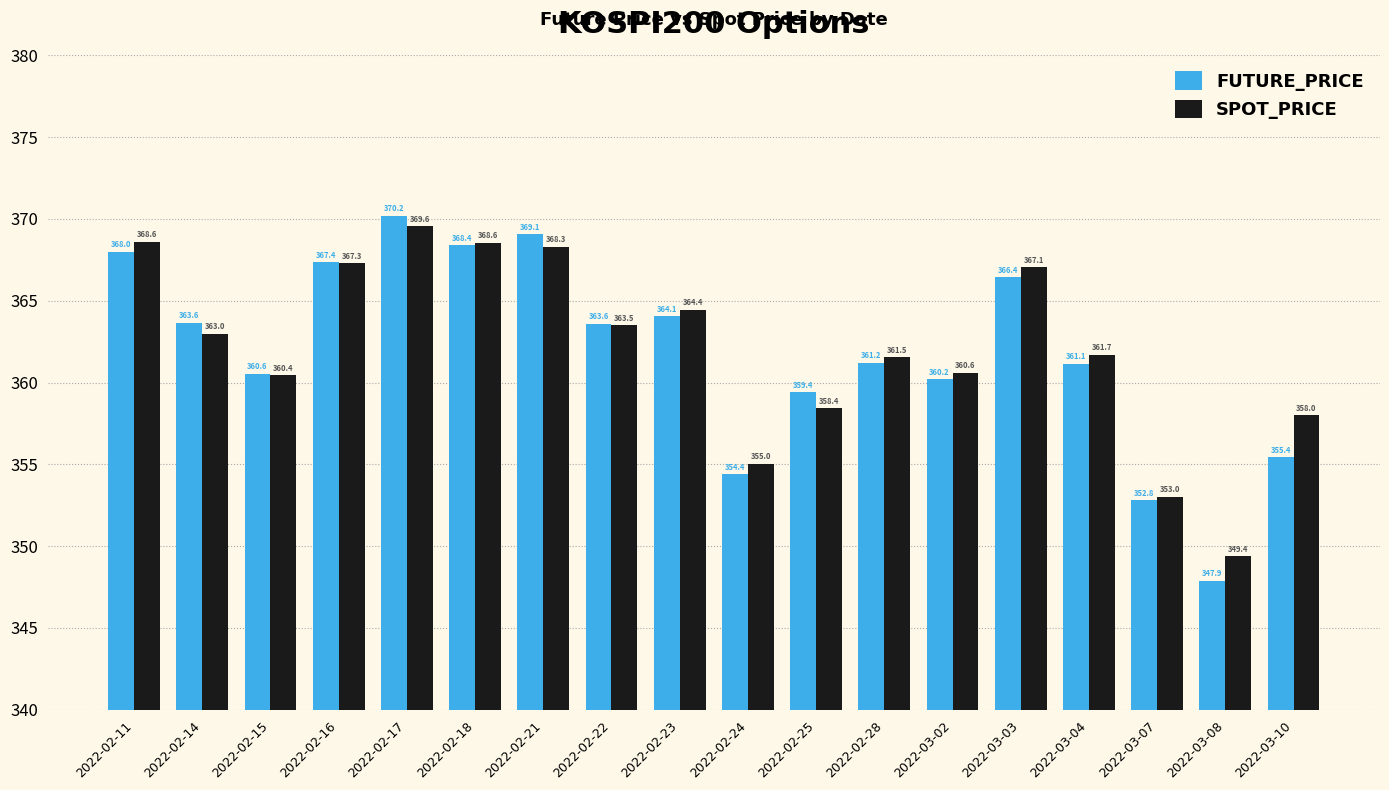

True or false: SPOT_PRICE has a value of 232.5 at 2022-03-07.

False